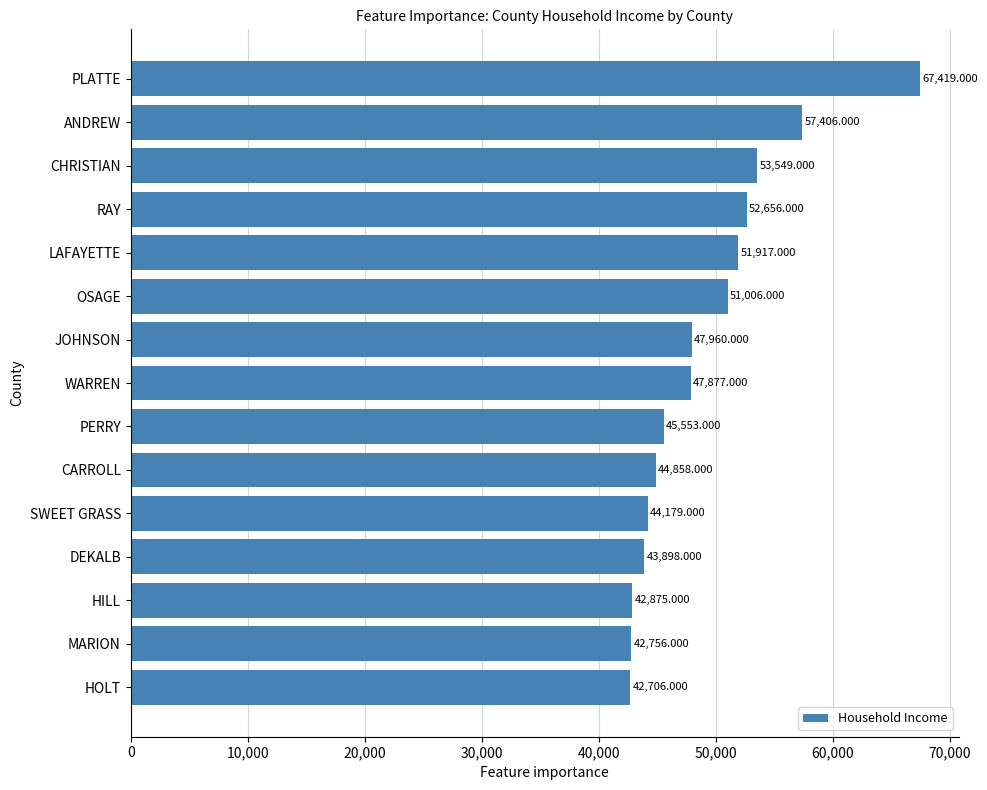

List the labels in order of value, smallest first.

HOLT, MARION, HILL, DEKALB, SWEET GRASS, CARROLL, PERRY, WARREN, JOHNSON, OSAGE, LAFAYETTE, RAY, CHRISTIAN, ANDREW, PLATTE